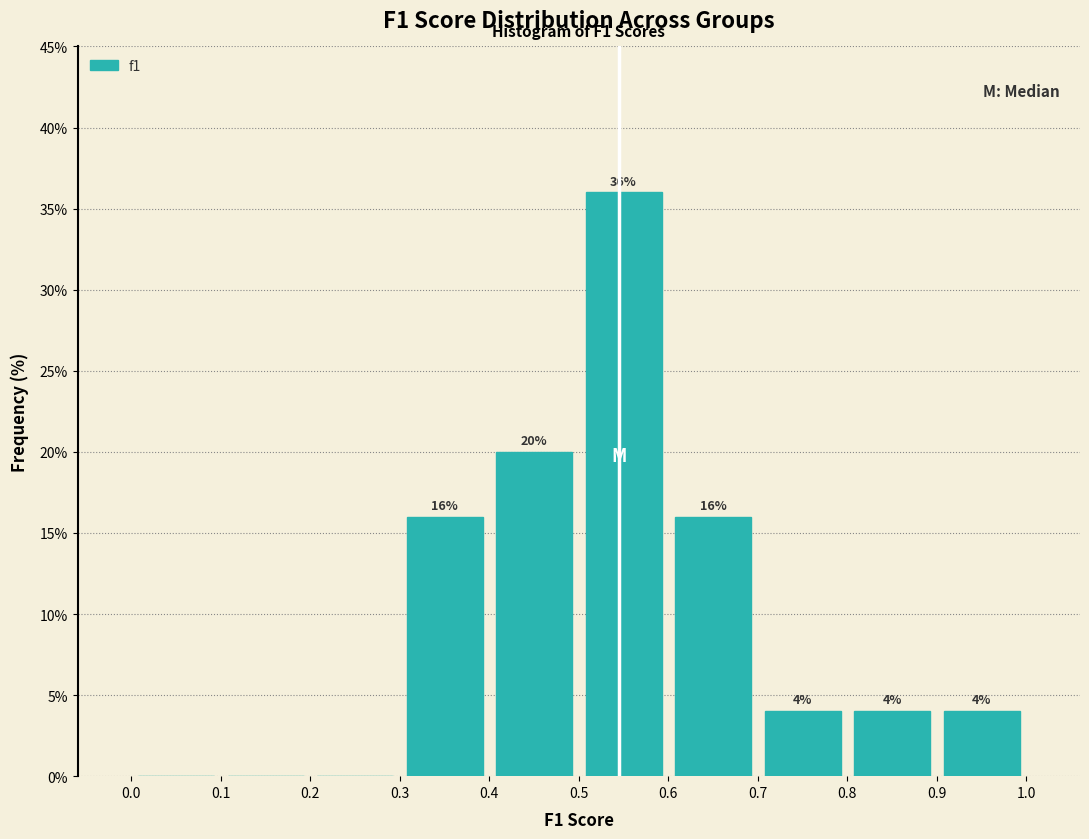

Which range on the x-axis has the tallest bar?

0.5 to 0.6